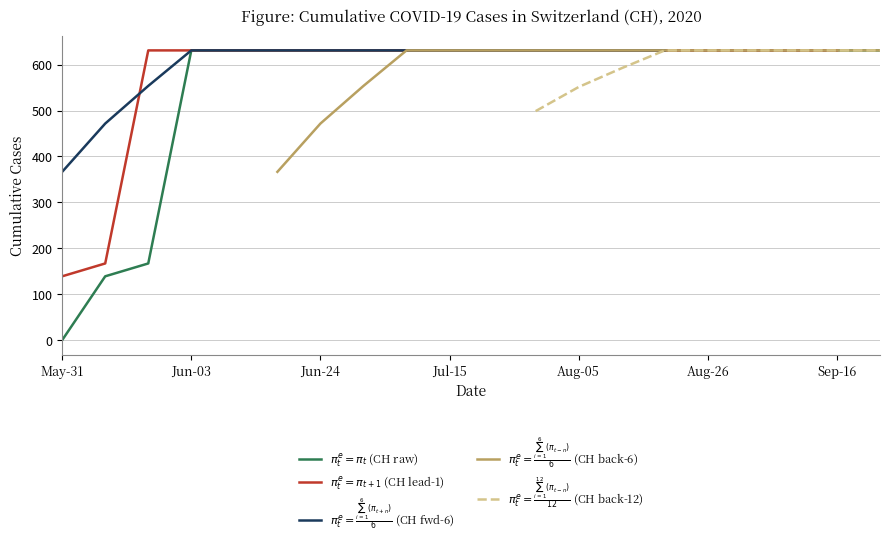

How many lines are shown in the chart?

5